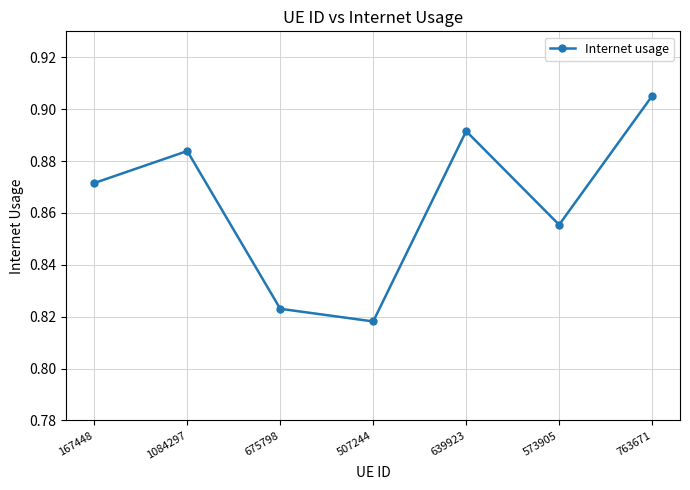

How many interior local peaks (higher than both neighbors) does the data have?

2